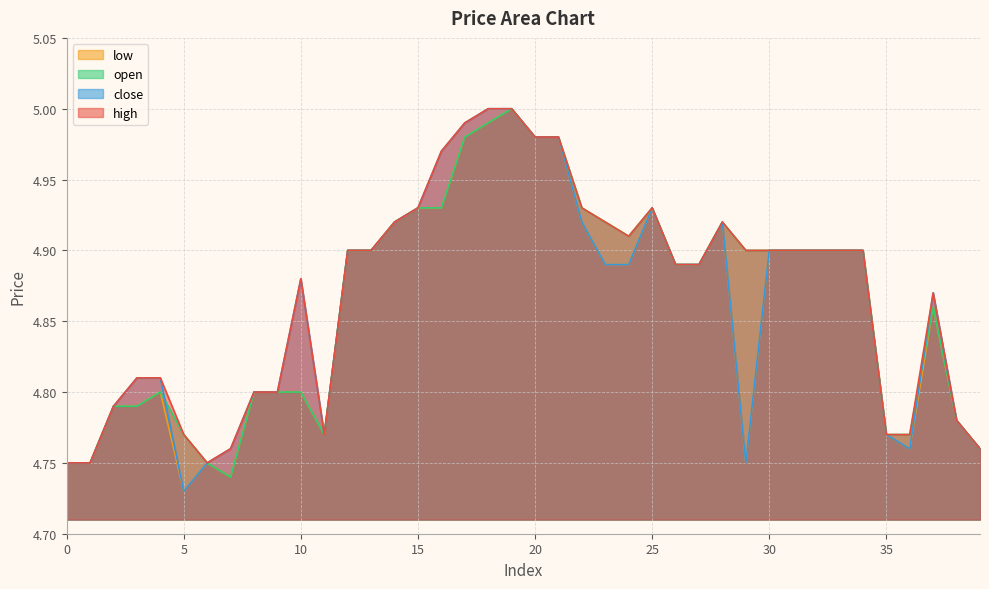

Which series has the widest spread of values?

close